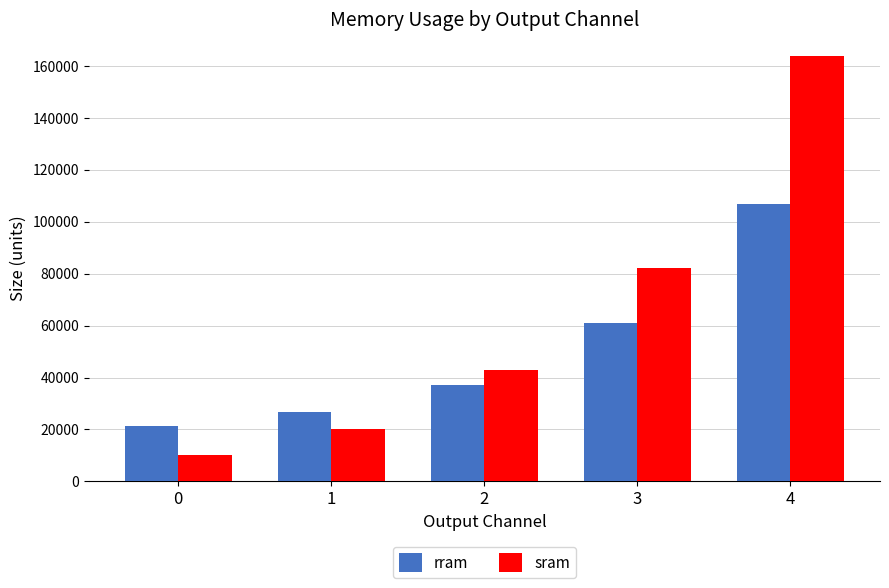

Reading left to right, extract all data points from this chart.

rram: 0=21224	1=26707	2=37308	3=61090	4=107007
sram: 0=10031	1=20048	2=42803	3=82032	4=164065